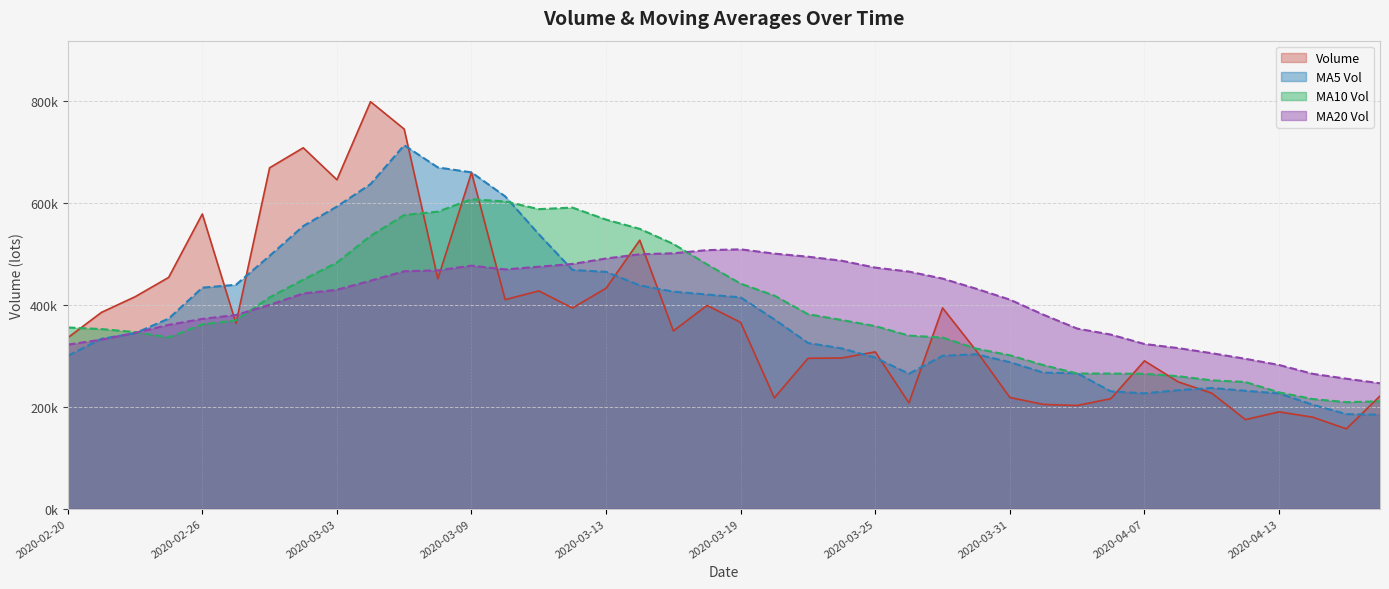

Reading right to left, list all the values displayed in this chart.

volume: 2020-04-16=221223.0	2020-04-15=156734.0	2020-04-14=179599.1	2020-04-13=190021.6	2020-04-10=174880.1	2020-04-09=226820.0	2020-04-08=249073.8	2020-04-07=290279.4	2020-04-03=215975.0	2020-04-02=202550.0	2020-04-01=204668.3	2020-03-31=218310.9	2020-03-30=310157.9	2020-03-27=394219.1	2020-03-26=207676.0	2020-03-25=307845.9	2020-03-24=295867.1	2020-03-23=295243.3	2020-03-20=217609.7	2020-03-19=365671.7	2020-03-18=399100.1	2020-03-17=349099.3	2020-03-16=527196.4	2020-03-13=432868.0	2020-03-12=394067.4	2020-03-11=427628.4	2020-03-10=410420.7	2020-03-09=660137.0	2020-03-06=451353.3	2020-03-05=745382.7	2020-03-04=799179.9	2020-03-03=645850.9	2020-03-02=708692.9	2020-02-28=669418.2	2020-02-27=363850.7	2020-02-26=578682.1	2020-02-25=454130.4	2020-02-24=416077.2	2020-02-21=385353.0	2020-02-20=335495.5
v_ma5: 2020-04-16=184491.5	2020-04-15=185611.0	2020-04-14=204078.9	2020-04-13=226215.0	2020-04-10=231405.6	2020-04-09=236939.6	2020-04-08=232509.3	2020-04-07=226356.7	2020-04-03=230332.4	2020-04-02=265981.2	2020-04-01=267006.5	2020-03-31=287642.0	2020-03-30=303153.2	2020-03-27=300170.3	2020-03-26=264848.4	2020-03-25=296447.5	2020-03-24=314698.4	2020-03-23=325344.8	2020-03-20=371735.5	2020-03-19=414787.1	2020-03-18=420466.2	2020-03-17=426171.9	2020-03-16=438436.2	2020-03-13=465024.3	2020-03-12=468721.4	2020-03-11=538984.4	2020-03-10=613294.7	2020-03-09=660380.8	2020-03-06=670091.9	2020-03-05=713704.9	2020-03-04=637398.5	2020-03-03=593299.0	2020-03-02=554954.9	2020-02-28=496431.7	2020-02-27=439618.7	2020-02-26=433947.6	2020-02-25=373213.5	2020-02-24=344475.7	2020-02-21=333509.7	2020-02-20=300003.1
v_ma10: 2020-04-16=210715.6	2020-04-15=209060.1	2020-04-14=215217.8	2020-04-13=228273.7	2020-04-10=248693.5	2020-04-09=251973.0	2020-04-08=260075.6	2020-04-07=264755.0	2020-04-03=265251.4	2020-04-02=265414.8	2020-04-01=281727.0	2020-03-31=301170.2	2020-03-30=314249.0	2020-03-27=335952.9	2020-03-26=339817.8	2020-03-25=358456.9	2020-03-24=370435.1	2020-03-23=381890.5	2020-03-20=418379.9	2020-03-19=441754.2	2020-03-18=479725.3	2020-03-17=519733.3	2020-03-16=549408.5	2020-03-13=567558.1	2020-03-12=591213.1	2020-03-11=588191.5	2020-03-10=603296.8	2020-03-09=607667.8	2020-03-06=583261.8	2020-03-05=576661.8	2020-03-04=535673.1	2020-03-03=483256.3	2020-03-02=449715.3	2020-02-28=414970.7	2020-02-27=369810.9	2020-02-26=361966.8	2020-02-25=336259.9	2020-02-24=346697.2	2020-02-21=352644.4	2020-02-20=355798.0
v_ma20: 2020-04-16=246221.3	2020-04-15=255115.1	2020-04-14=264733.4	2020-04-13=282113.3	2020-04-10=294255.6	2020-04-09=305215.0	2020-04-08=315255.4	2020-04-07=323322.7	2020-04-03=341815.6	2020-04-02=353584.5	2020-04-01=380726.2	2020-03-31=410451.7	2020-03-30=431828.8	2020-03-27=451755.5	2020-03-26=465515.5	2020-03-25=473324.2	2020-03-24=486866.0	2020-03-23=494779.2	2020-03-20=500820.8	2020-03-19=509208.0	2020-03-18=507699.2	2020-03-17=501494.8	2020-03-16=499561.9	2020-03-13=491264.4	2020-03-12=480512.0	2020-03-11=475079.1	2020-03-10=469778.4	2020-03-09=477182.5	2020-03-06=467953.1	2020-03-05=466229.9	2020-03-04=447619.3	2020-03-03=429828.0	2020-03-02=422547.3	2020-02-28=400154.7	2020-02-27=380273.2	2020-02-26=372626.2	2020-02-25=360974.9	2020-02-24=345133.8	2020-02-21=331899.4	2020-02-20=322046.4